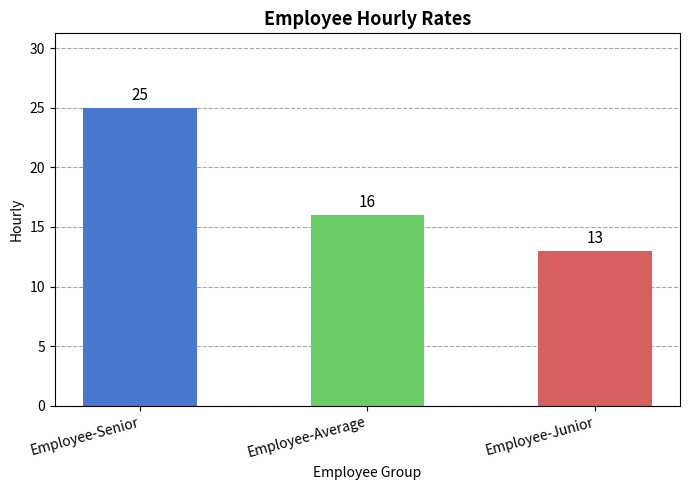

True or false: the data shows 4 at Employee-Average.

False